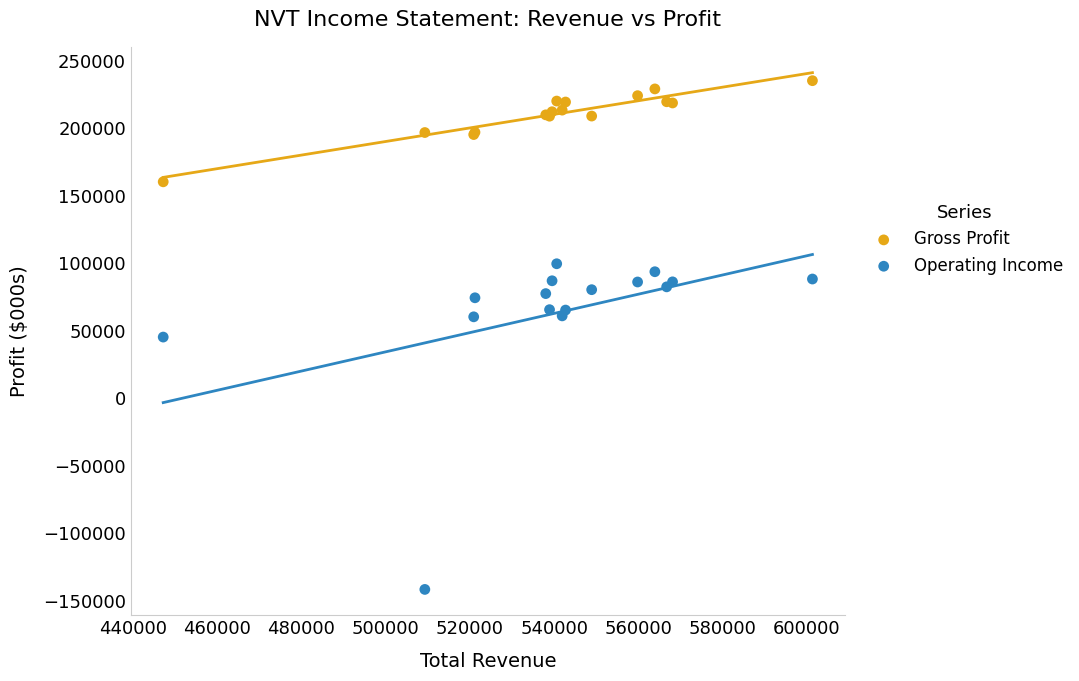

What is the X range (max minus min) for the scatter plot?

154100